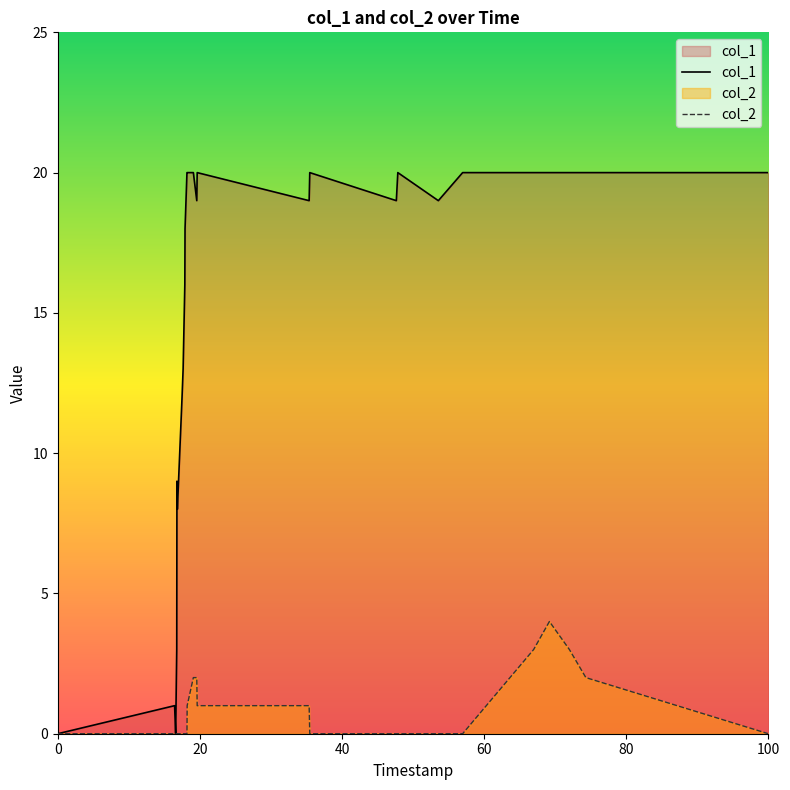

Reading left to right, extract all data points from this chart.

col_1: 0	1	0	3	9	8	10	12	13	16	18	20	20	20	19	20	19	20	19	20	19	20	20	20	20	20	20
col_2: 0	0	0	0	0	0	0	0	0	0	0	0	1	2	2	1	1	0	0	0	0	0	3	4	3	2	0